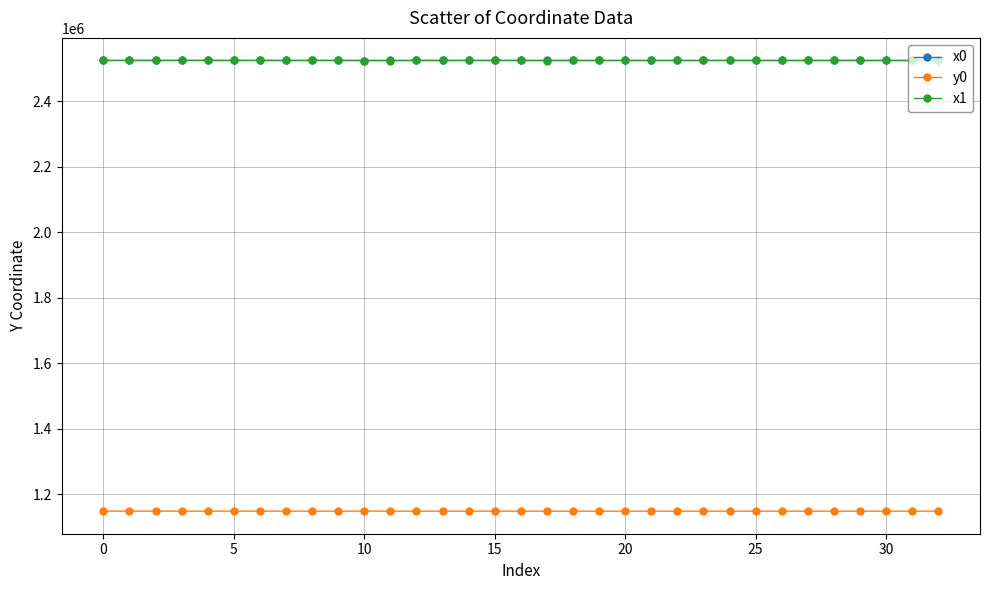

True or false: x1 has more than 0 interior local peaks.

True